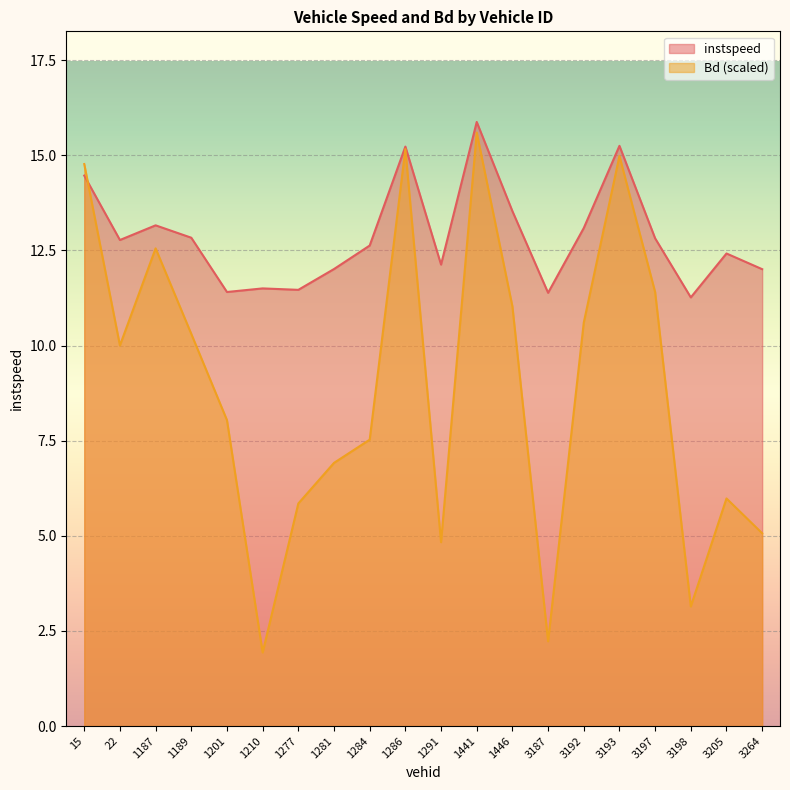

Reading left to right, what are all the values shown in this chart?

instspeed: 15.0=14.5	22.0=12.8	1187.0=13.2	1189.0=12.8	1201.0=11.4	1210.0=11.5	1277.0=11.5	1281.0=12.0	1284.0=12.6	1286.0=15.2	1291.0=12.1	1441.0=15.9	1446.0=13.5	3187.0=11.4	3192.0=13.1	3193.0=15.2	3197.0=12.8	3198.0=11.3	3205.0=12.4	3264.0=12.0
Bd: 15.0=14.8	22.0=10.0	1187.0=12.6	1189.0=10.3	1201.0=8.0	1210.0=1.9	1277.0=5.8	1281.0=6.9	1284.0=7.5	1286.0=15.2	1291.0=4.8	1441.0=15.6	1446.0=11.0	3187.0=2.2	3192.0=10.6	3193.0=15.0	3197.0=11.4	3198.0=3.1	3205.0=6.0	3264.0=5.1